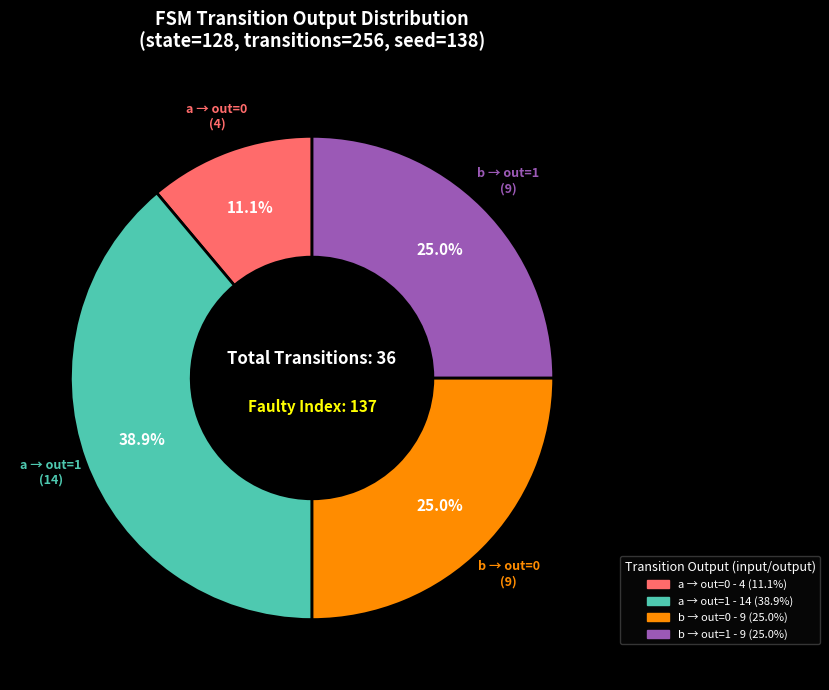

How many slices are in this pie chart?

4